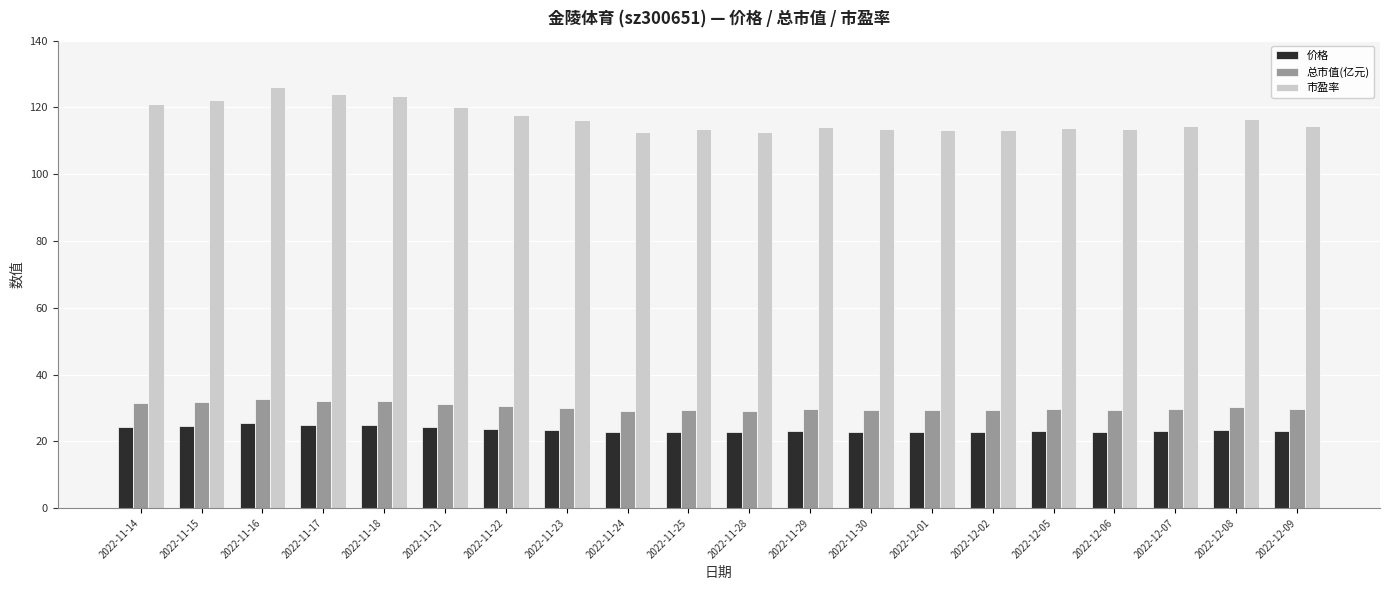

Rank the series by their maximum value, from lowest to highest.

价格, 总市值(亿元), 市盈率